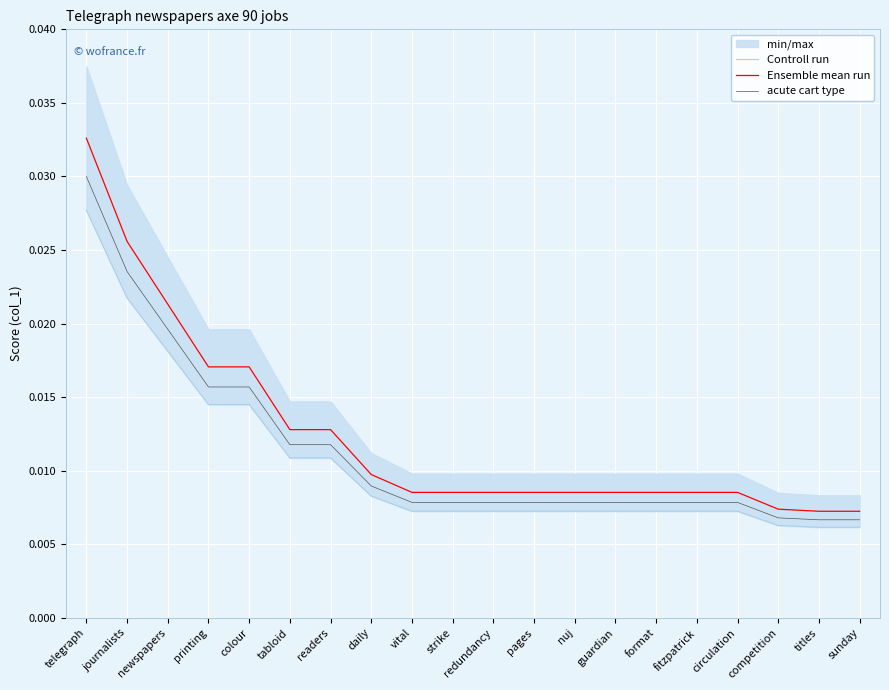

What are all the series names shown in the legend?

Controll run, Ensemble mean run, acute cart type